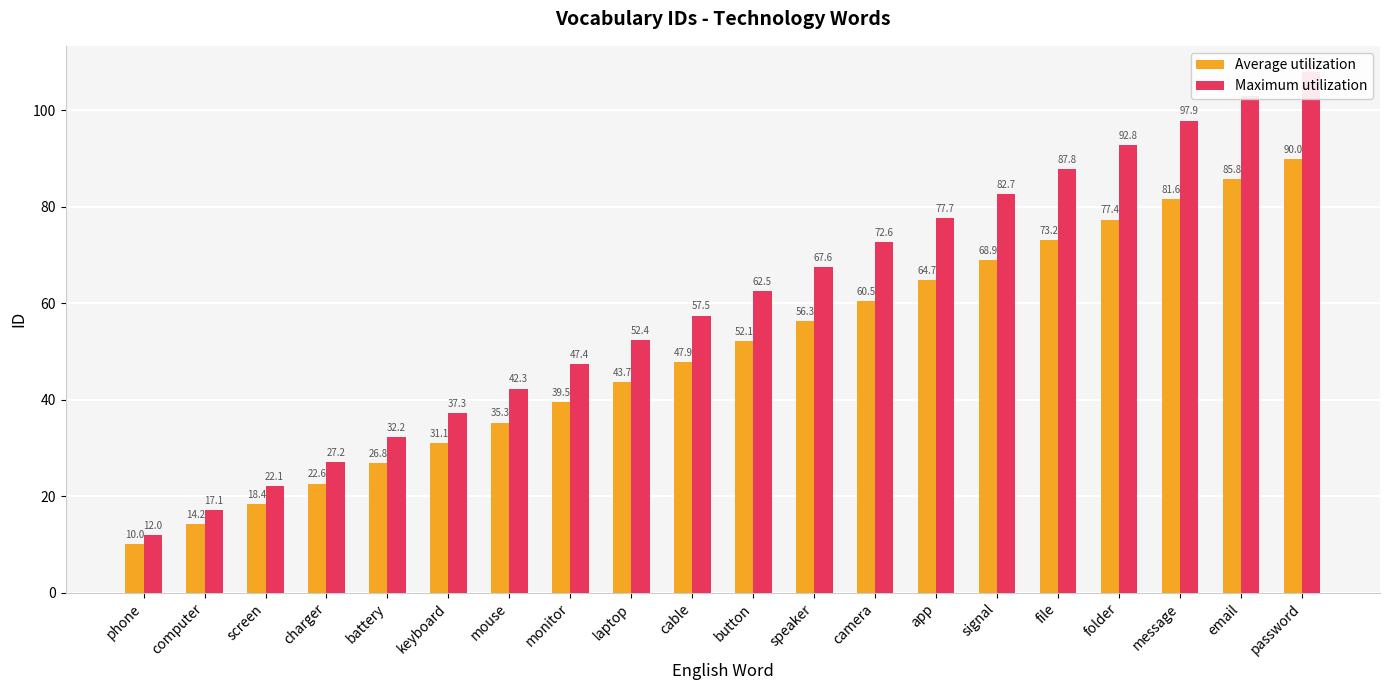

Reading left to right, list all the values displayed in this chart.

Average utilization: phone=10.0	computer=14.2	screen=18.4	charger=22.6	battery=26.8	keyboard=31.1	mouse=35.3	monitor=39.5	laptop=43.7	cable=47.9	button=52.1	speaker=56.3	camera=60.5	app=64.7	signal=68.9	file=73.2	folder=77.4	message=81.6	email=85.8	password=90.0
Maximum utilization: phone=12.0	computer=17.1	screen=22.1	charger=27.2	battery=32.2	keyboard=37.3	mouse=42.3	monitor=47.4	laptop=52.4	cable=57.5	button=62.5	speaker=67.6	camera=72.6	app=77.7	signal=82.7	file=87.8	folder=92.8	message=97.9	email=102.9	password=108.0